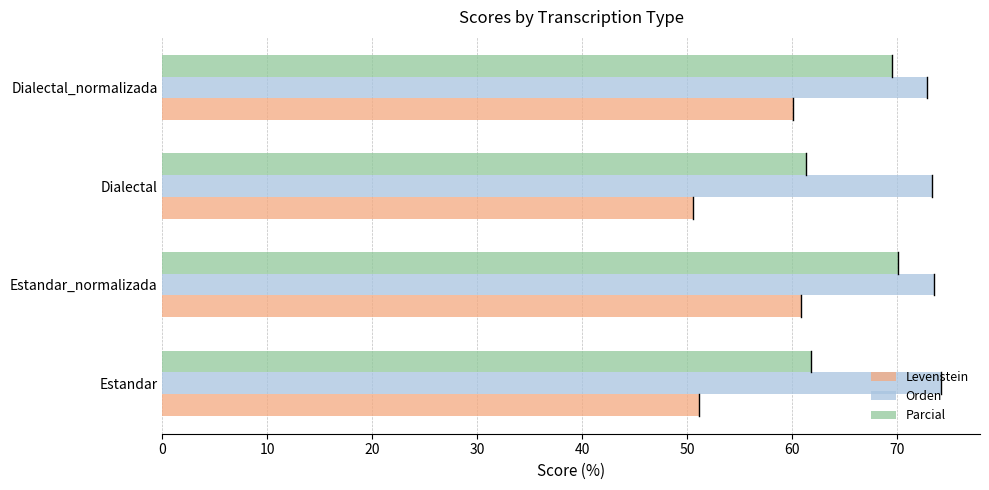

Which series has the largest range (max minus min)?

Levenstein